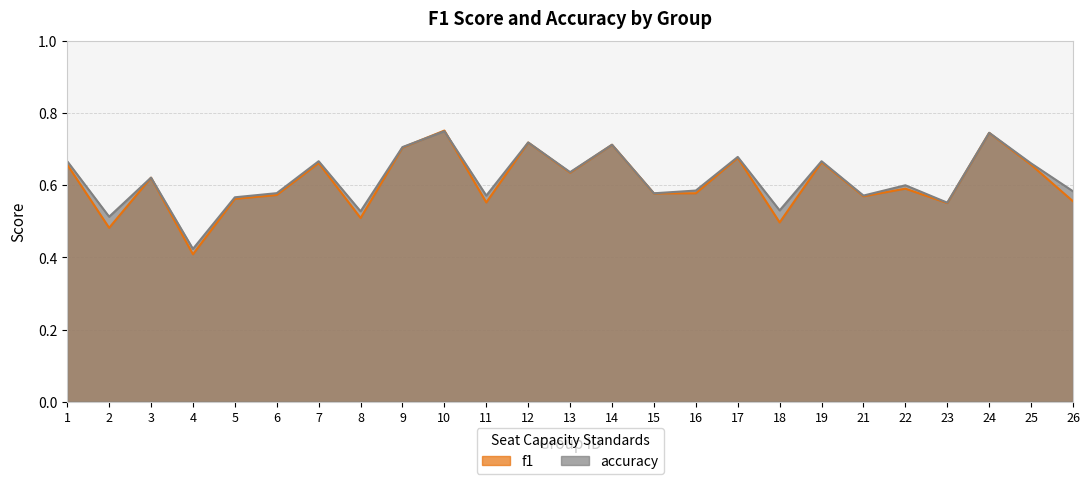

What is the value of the f1 point at the 8th from the left?

0.5